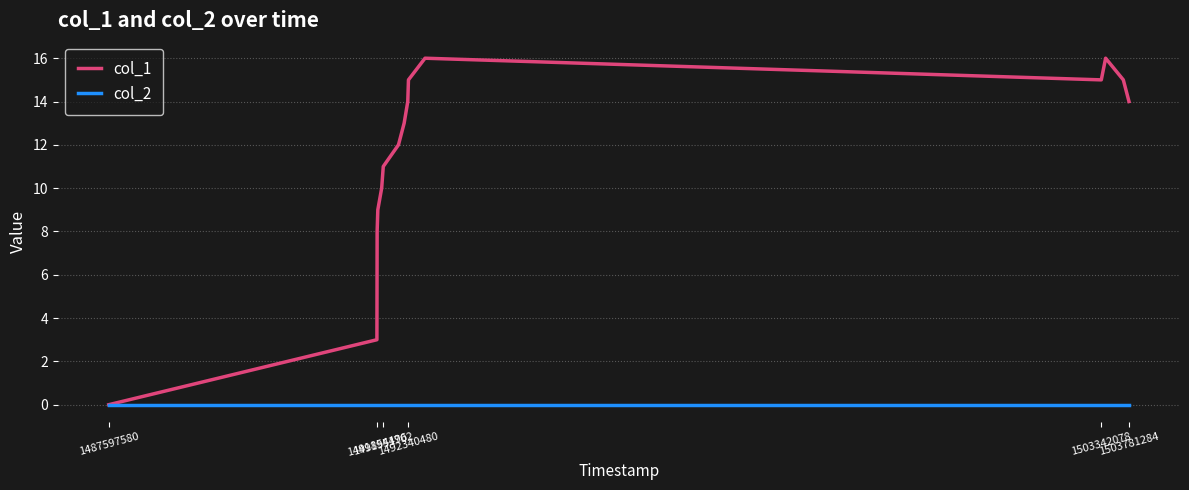

Reading right to left, list all the values displayed in this chart.

col_1: 14	15	16	15	16	15	14	13	12	11	10	9	8	3	0
col_2: 0	0	0	0	0	0	0	0	0	0	0	0	0	0	0